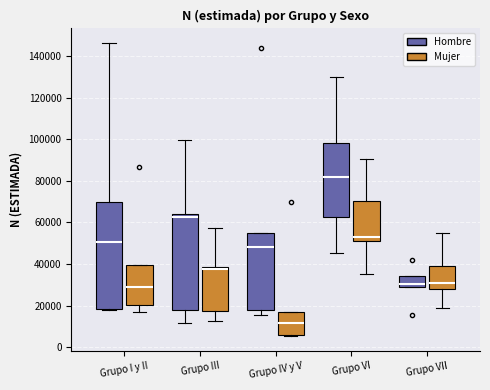

Reading left to right, transcribe this box plot: for each box, give where its median line is, the range the box spans, and where its two whiskers end, as read against the y-axis. The values are not printed on the chart, so give them approximately, as read against the axis.

Grupo I y II (Hombre): median 50000, box 18000 to 70000, whiskers 18000 to 146000
Grupo I y II (Mujer): median 30000, box 20000 to 40000, whiskers 18000 to 40000
Grupo III (Hombre): median 62000, box 18000 to 64000, whiskers 12000 to 100000
Grupo III (Mujer): median 38000 (just below the box's upper edge), box 18000 to 38000, whiskers 12000 to 58000
Grupo IV y V (Hombre): median 48000, box 18000 to 54000, whiskers 16000 to 54000
Grupo IV y V (Mujer): median 12000, box 6000 to 18000, whiskers 6000 (just below the box's lower edge) to 18000
Grupo VI (Hombre): median 82000, box 62000 to 98000, whiskers 46000 to 130000
Grupo VI (Mujer): median 52000 (just above the box's lower edge), box 52000 to 70000, whiskers 34000 to 90000
Grupo VII (Hombre): median 30000, box 28000 to 34000, whiskers 28000 to 34000
Grupo VII (Mujer): median 30000, box 28000 to 40000, whiskers 18000 to 54000